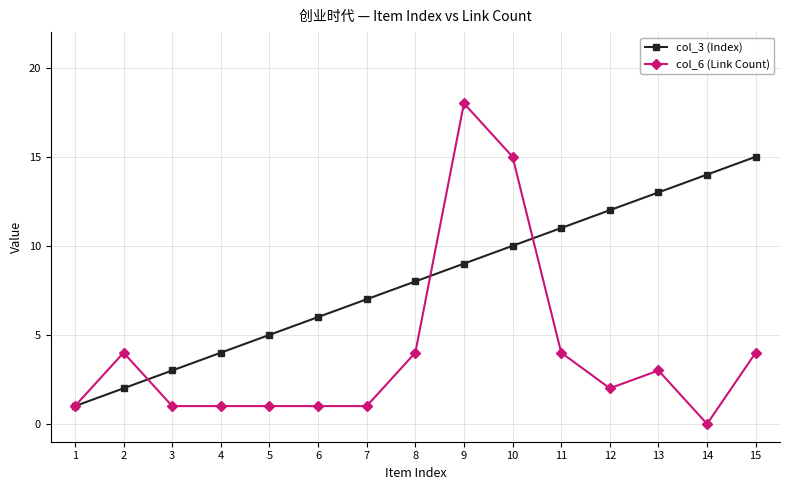

At 15, list the series in order from smallest to largest.

col_6 (Link Count), col_3 (Index)